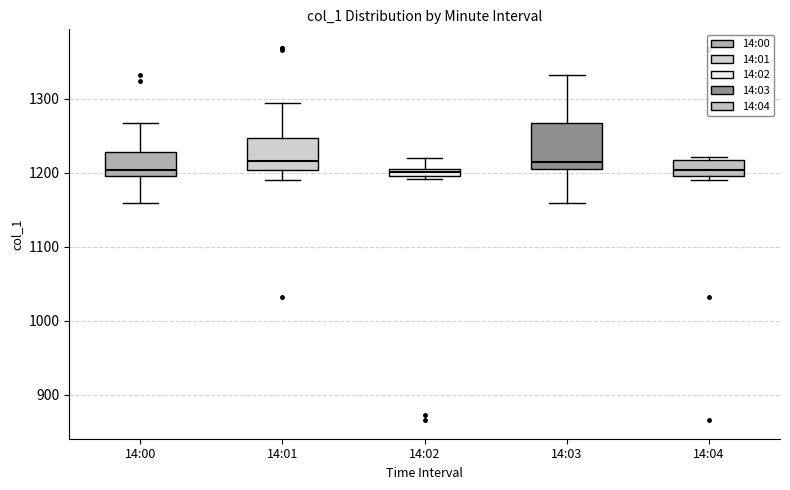

Which box is the tallest, from its lower edge to its upper edge?

14:03